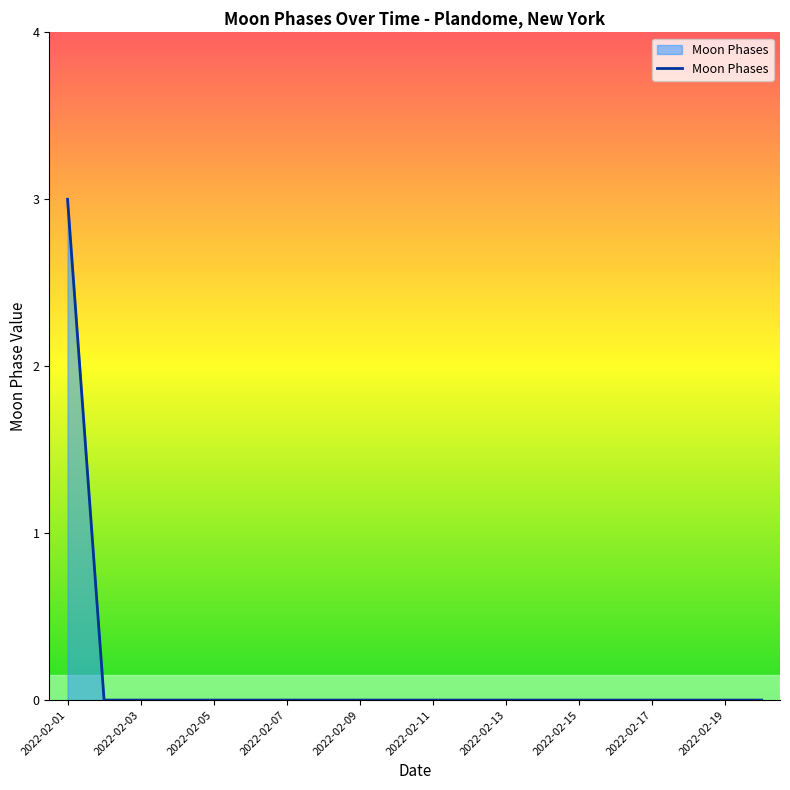

What is the greatest value displayed?

3